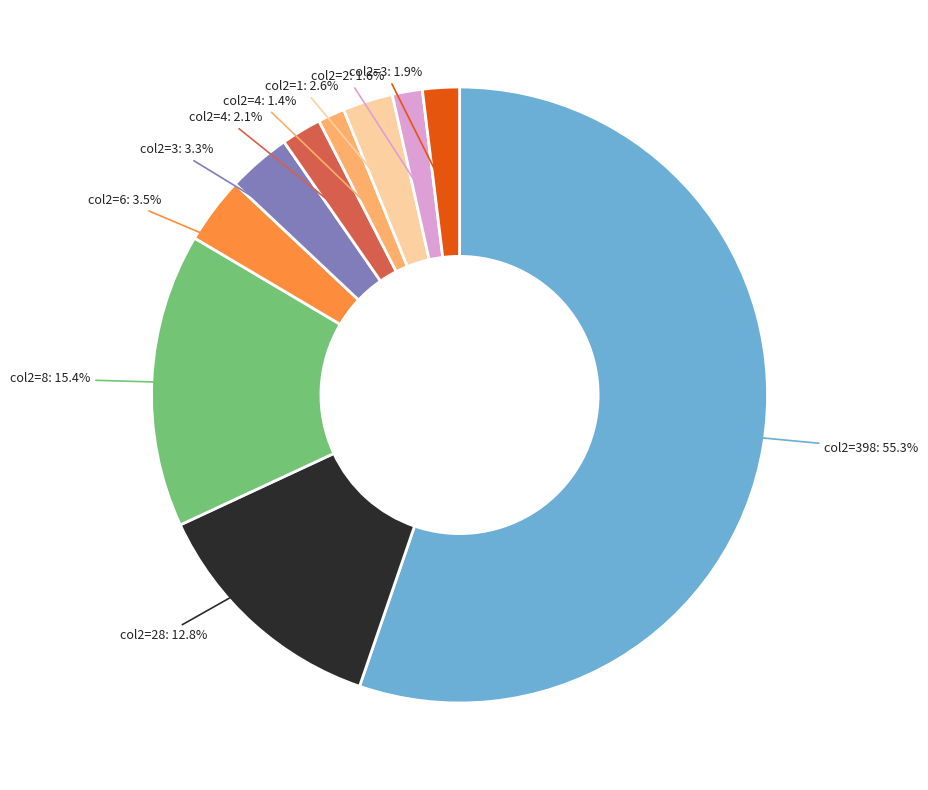

Count the number of slices in the pie.

10